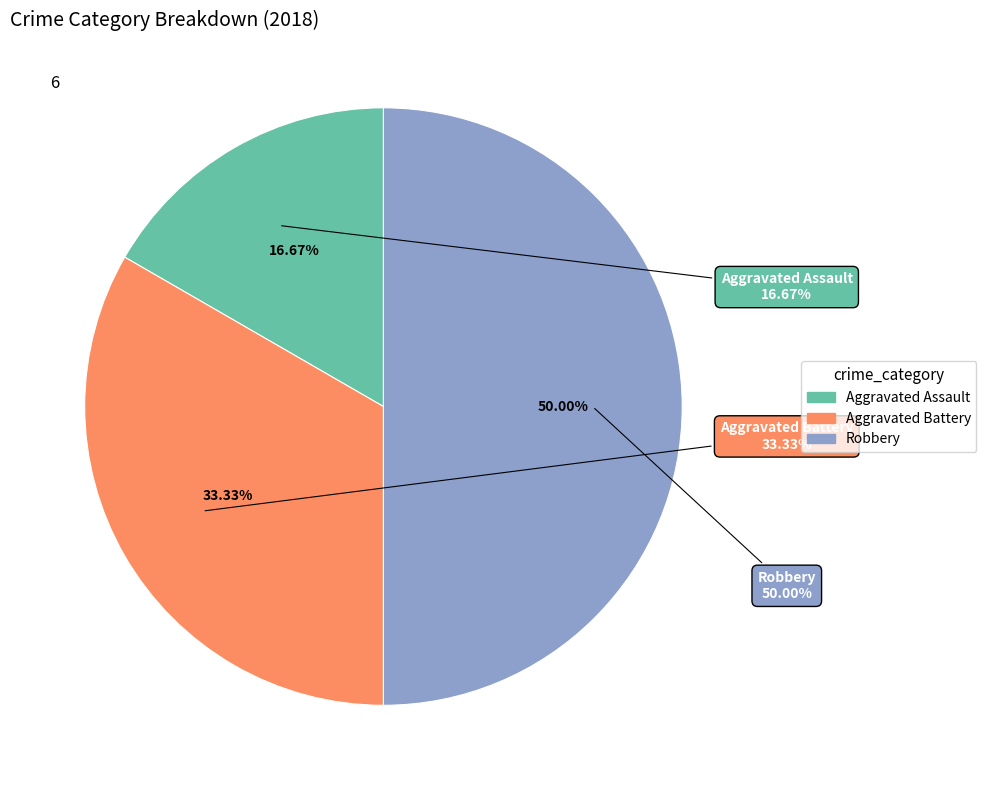

Combined, what portion of the pie is Aggravated Battery and Robbery?

83.3%